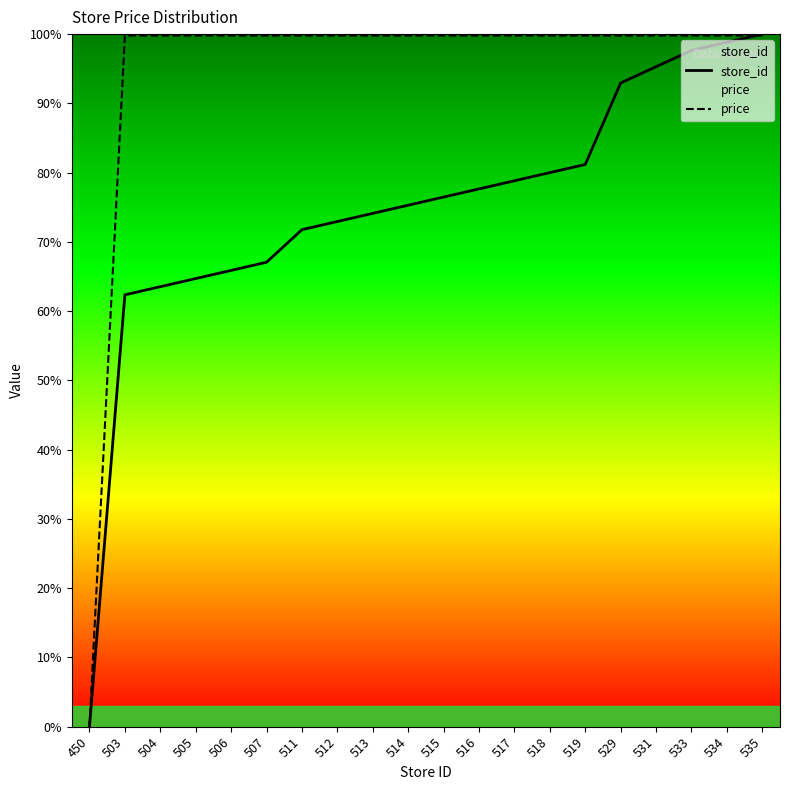

Does the chart have visible grid lines?

No